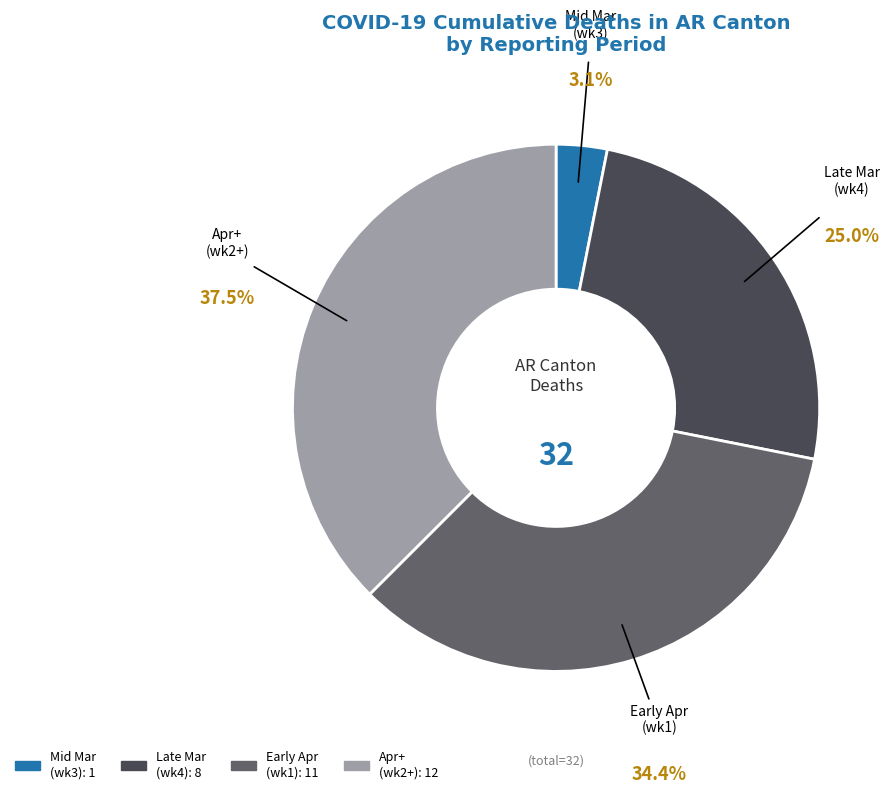

Is there any slice that represents more than half of the pie?

No